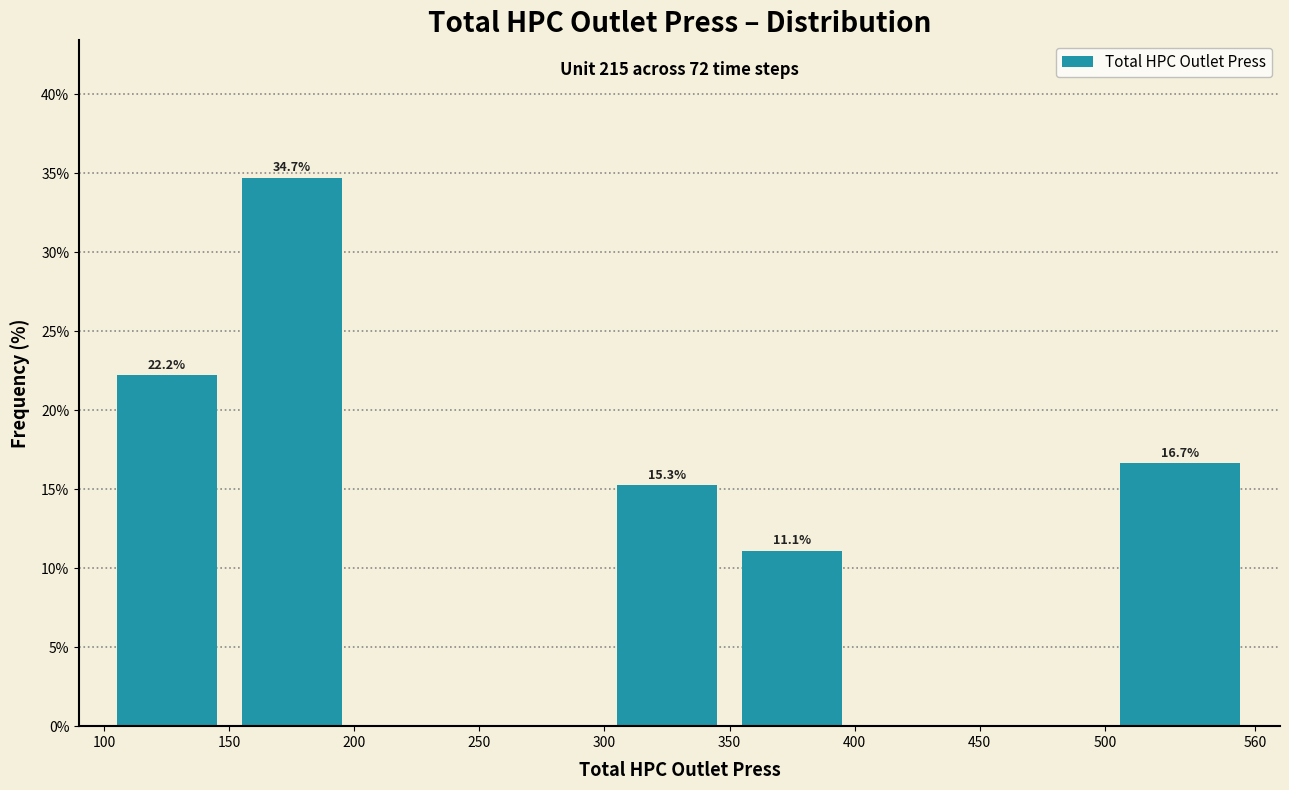

Over which range of the x-axis is the bar tallest?

150 to 200